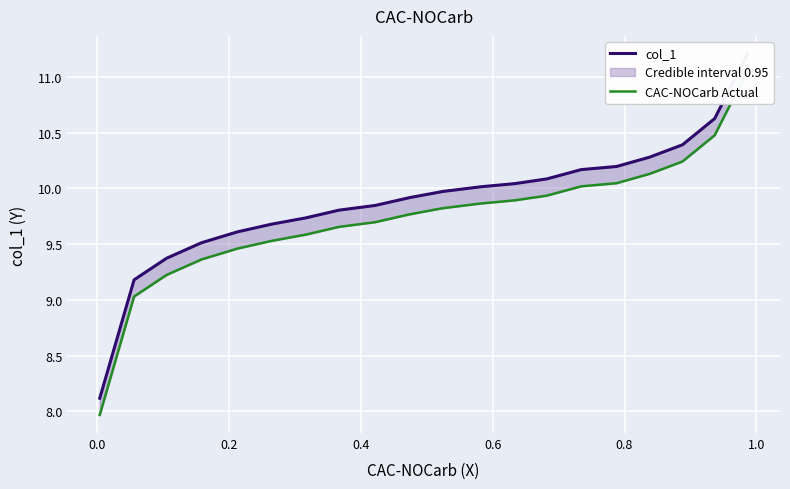

Which series has the largest range (max minus min)?

col_1